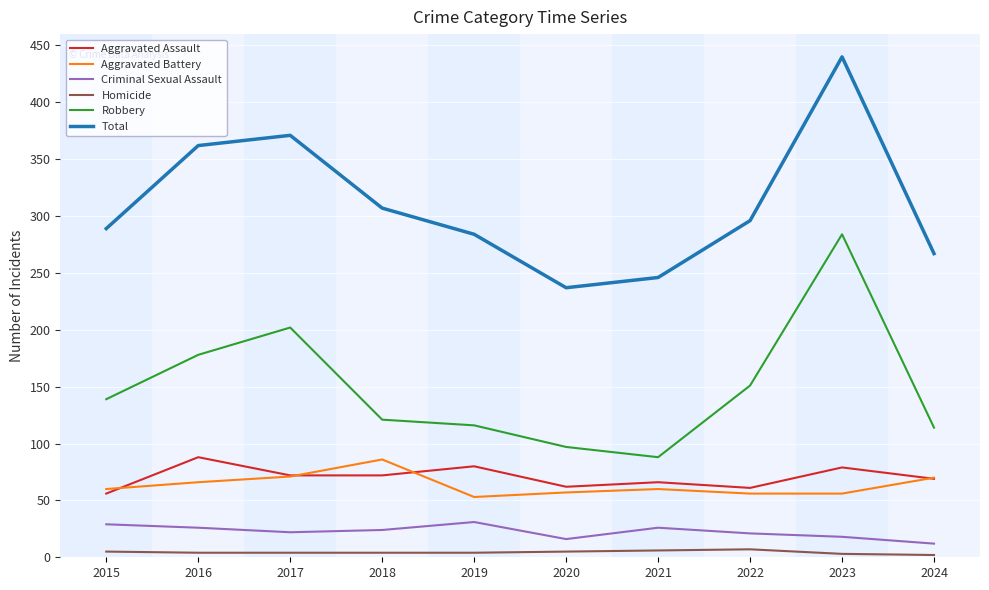

Where is the first local minimum for Robbery?

2021